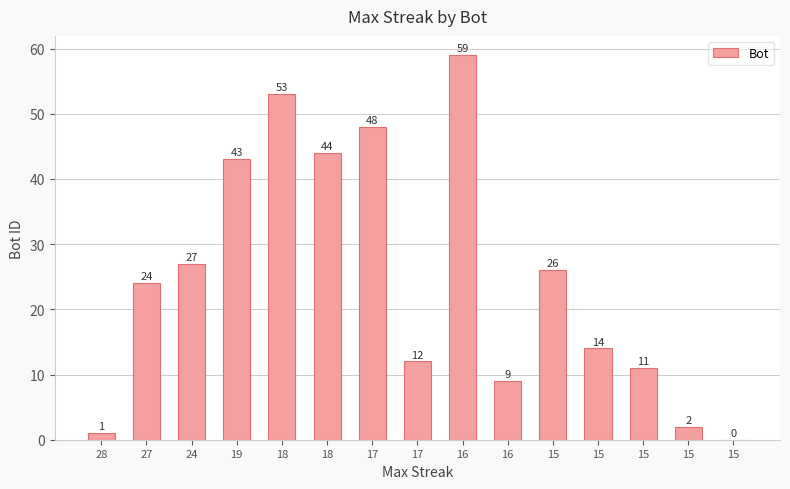

Where is the data nearest to the value 29?

24